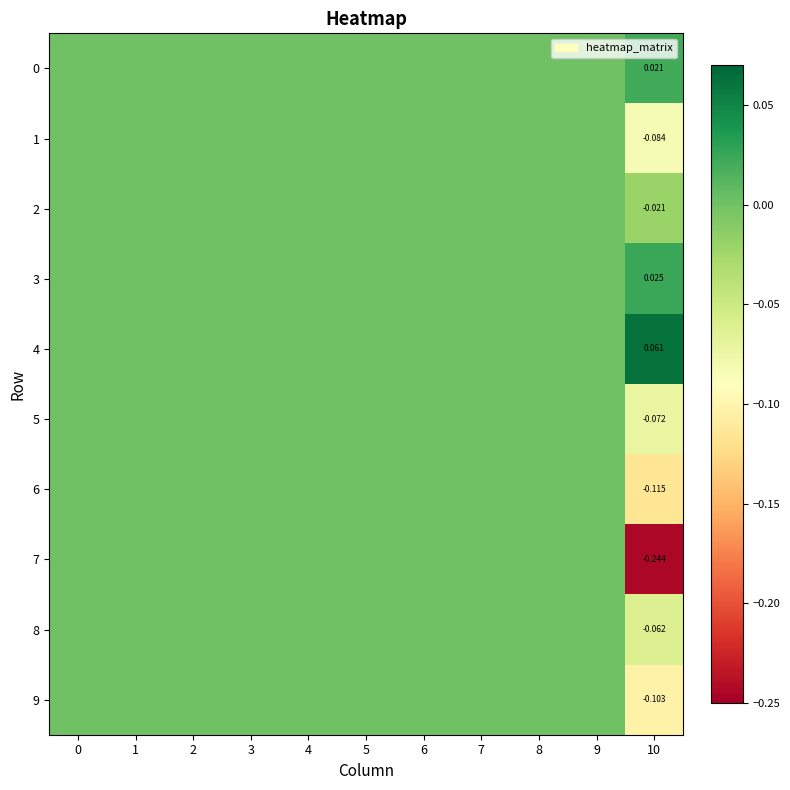

The 4 series shows 0.0 at 1. True or false?

True